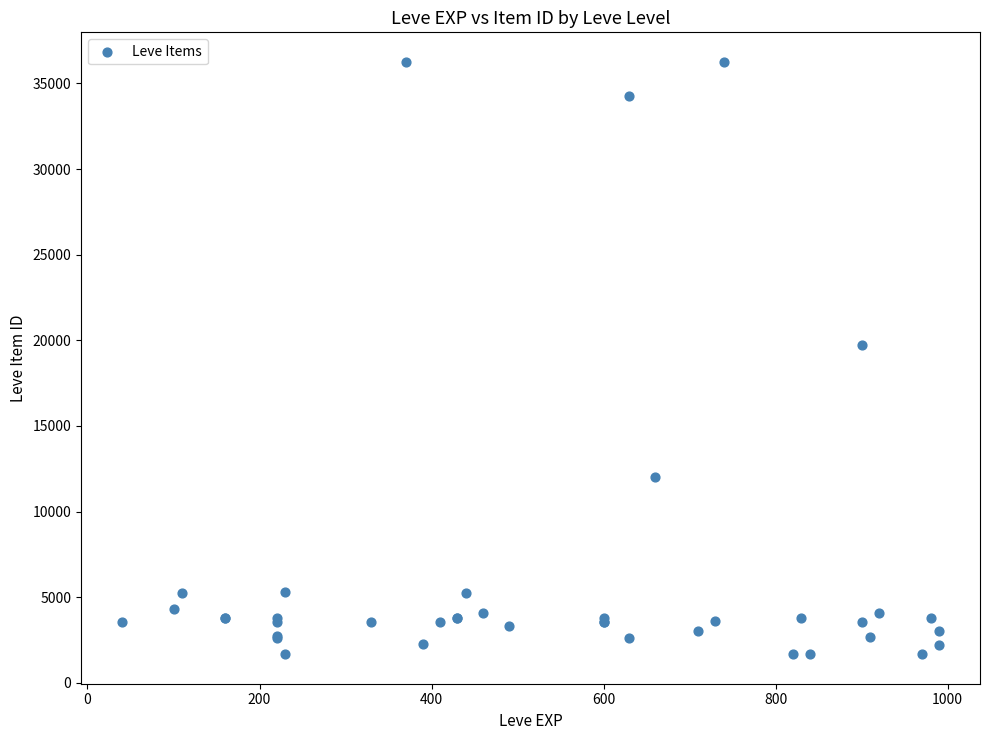

What Y value in the scatter plot is closest to 18967?

19744